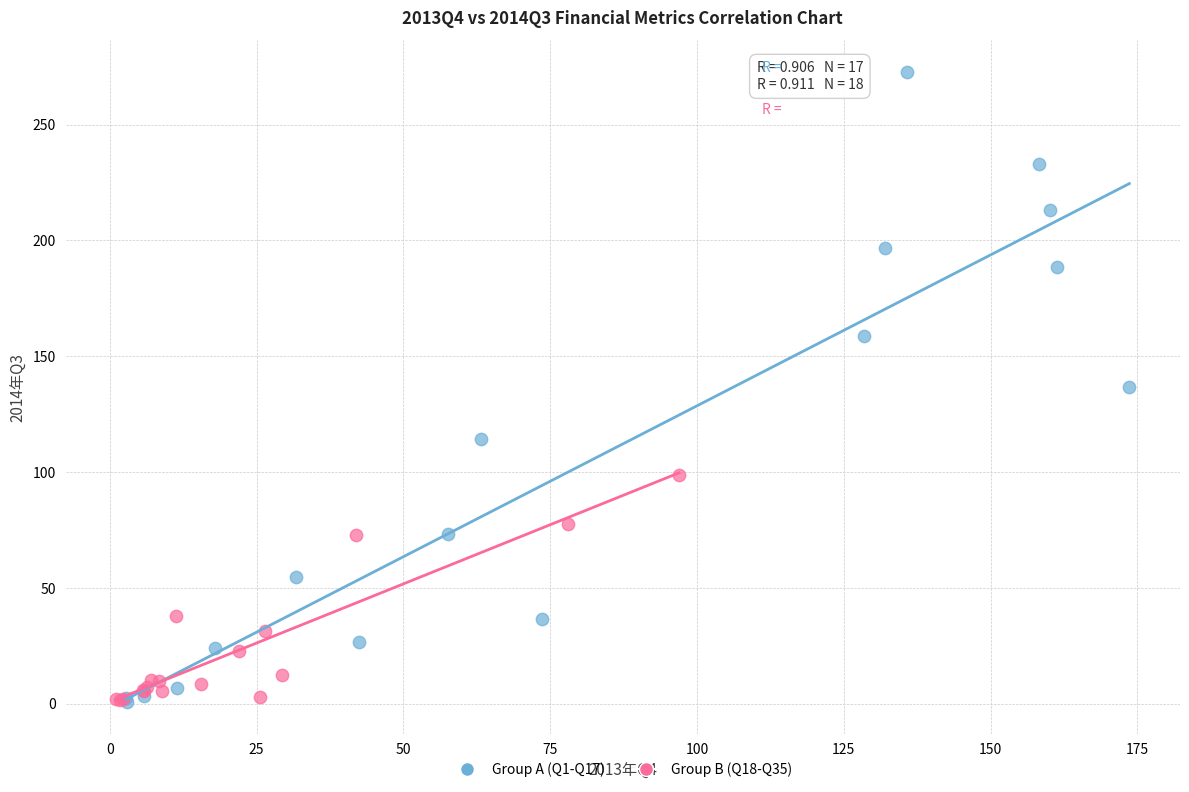

Which series has the largest Y range (max minus min)?

Group A (Q1-Q17)